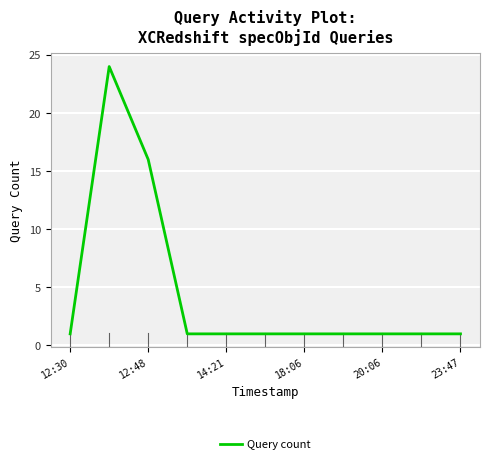

What is the greatest value displayed?

24